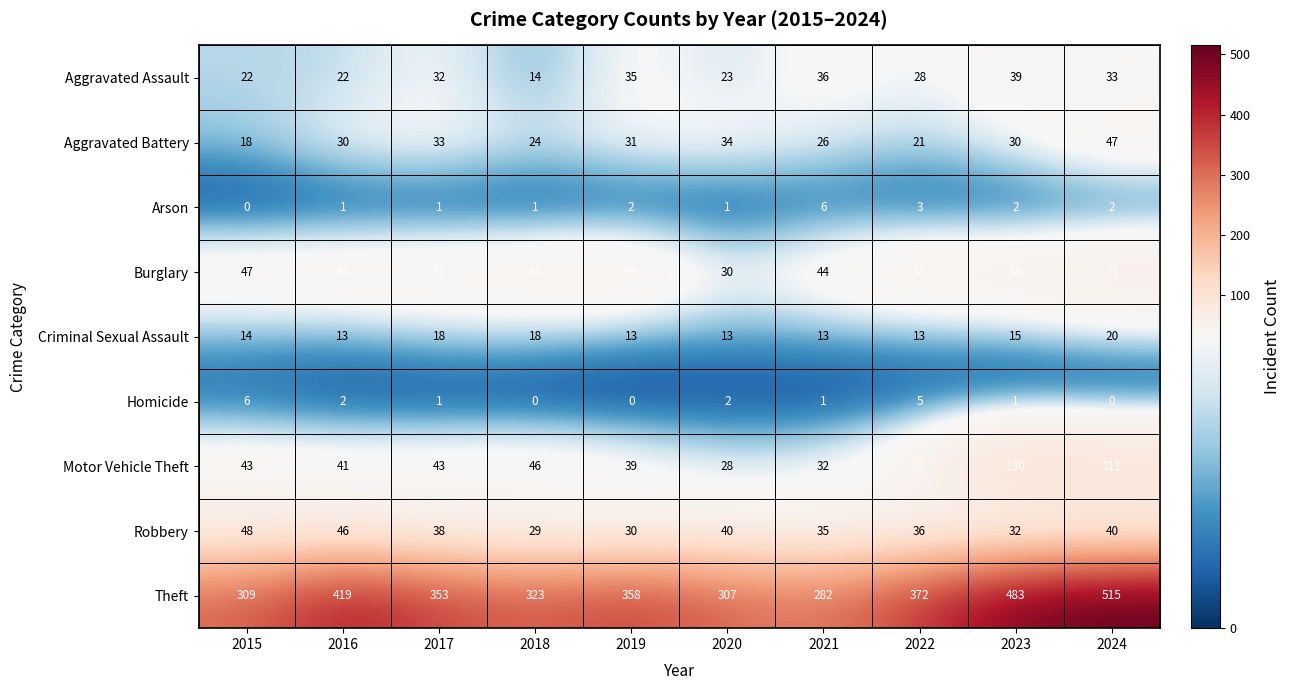

The value of Arson at 2022 is 3. True or false?

True